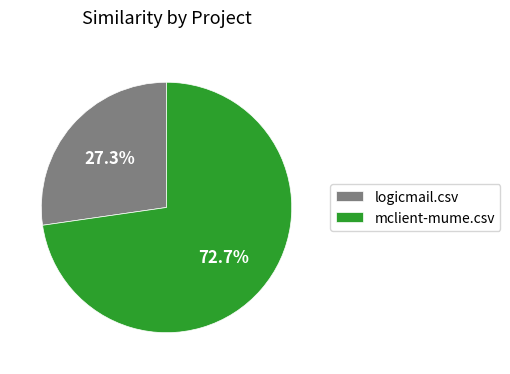

Between mclient-mume.csv and logicmail.csv, which is larger?

mclient-mume.csv